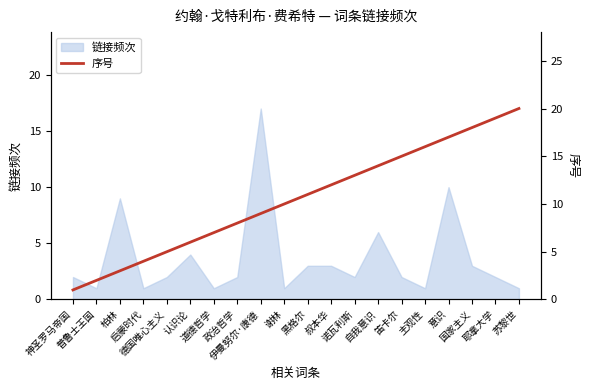

Does the chart display data point markers on the line(s)?

No